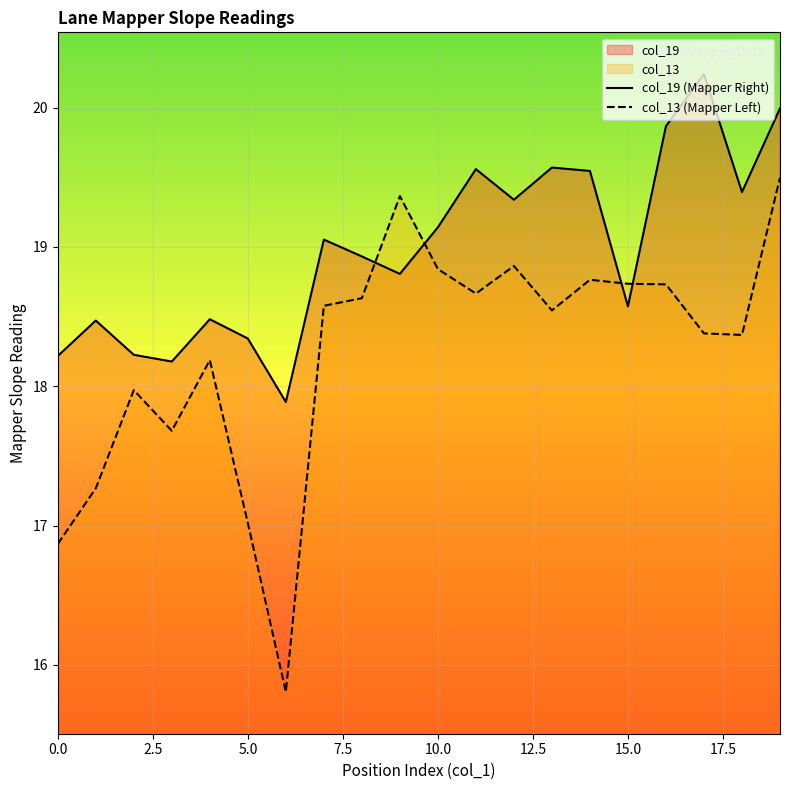

Rank the series at 17 from highest to lowest value.

col_19, col_13